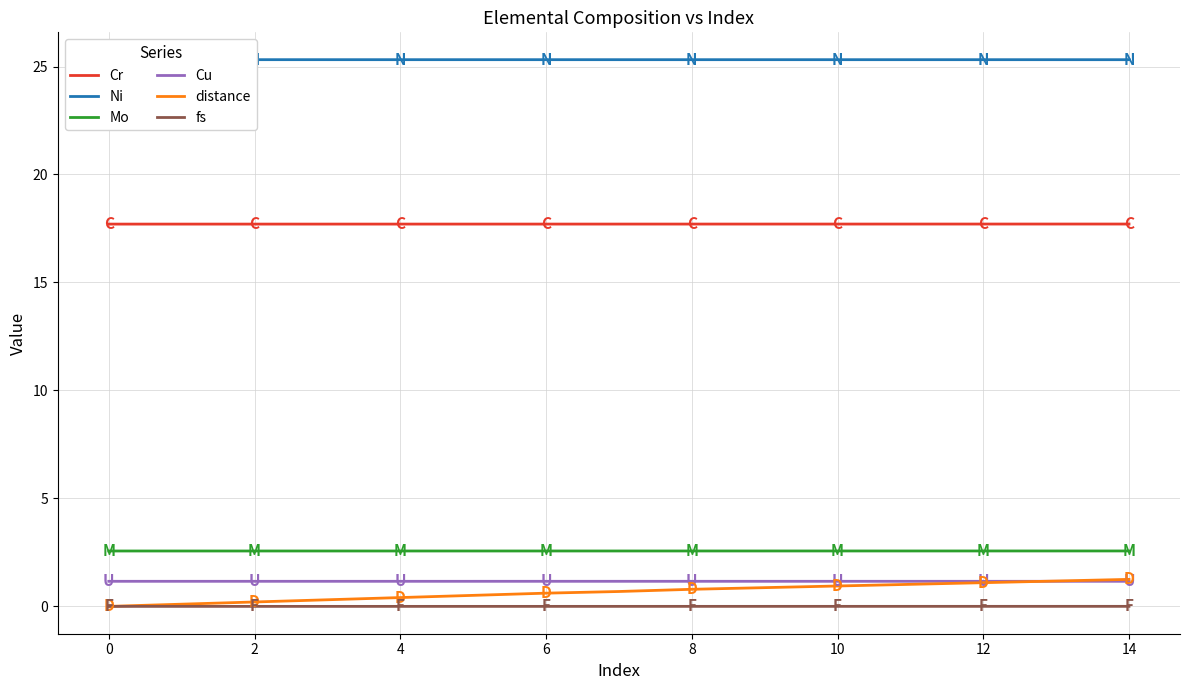

How many series are shown in this chart?

6